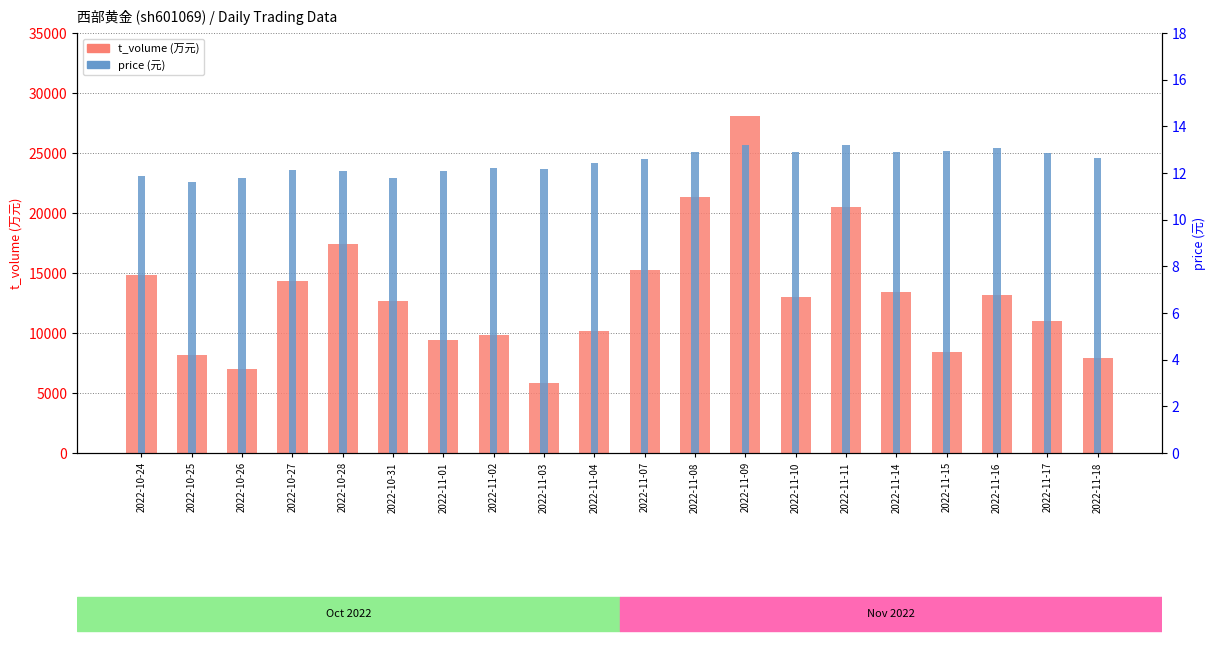

Rank the series by their average value, from highest to lowest.

t_volume, price